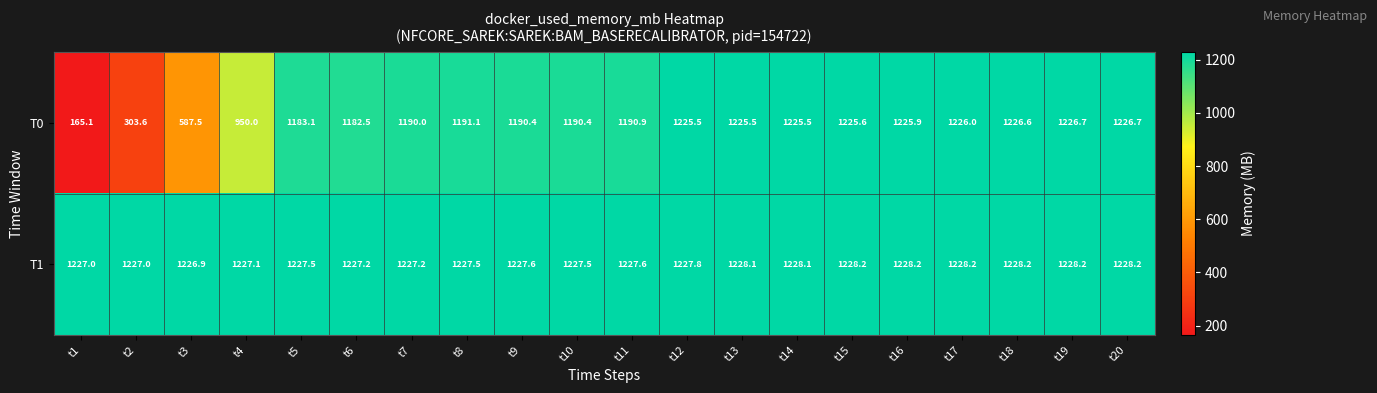

What is the average value of the T1 series?

1227.7